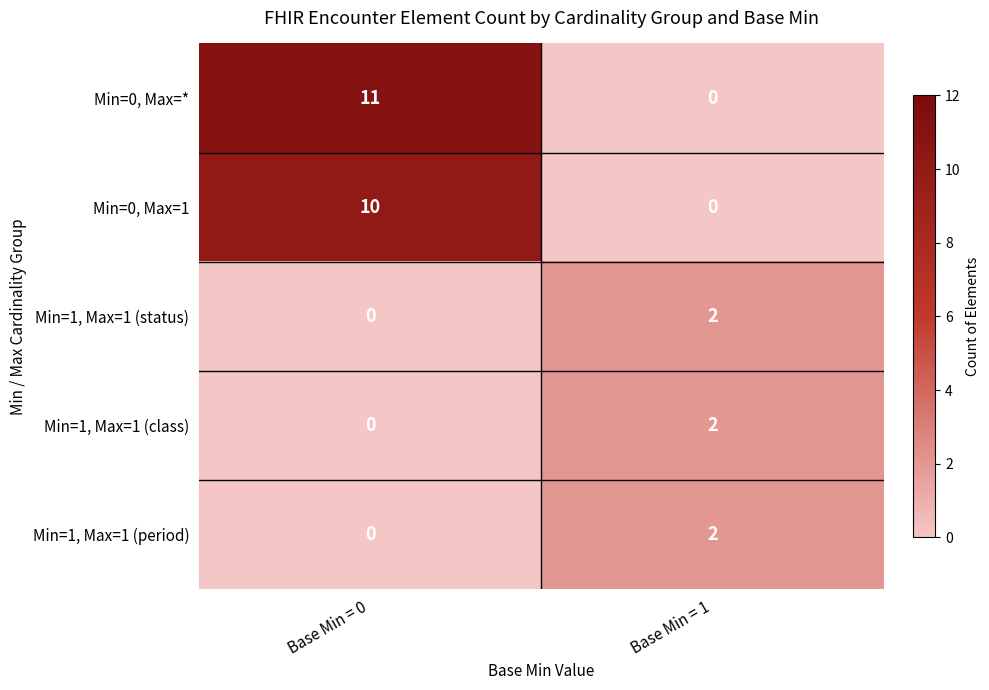

The value of Min=1, Max=1 (status) at Base Min = 0 is 0. True or false?

True